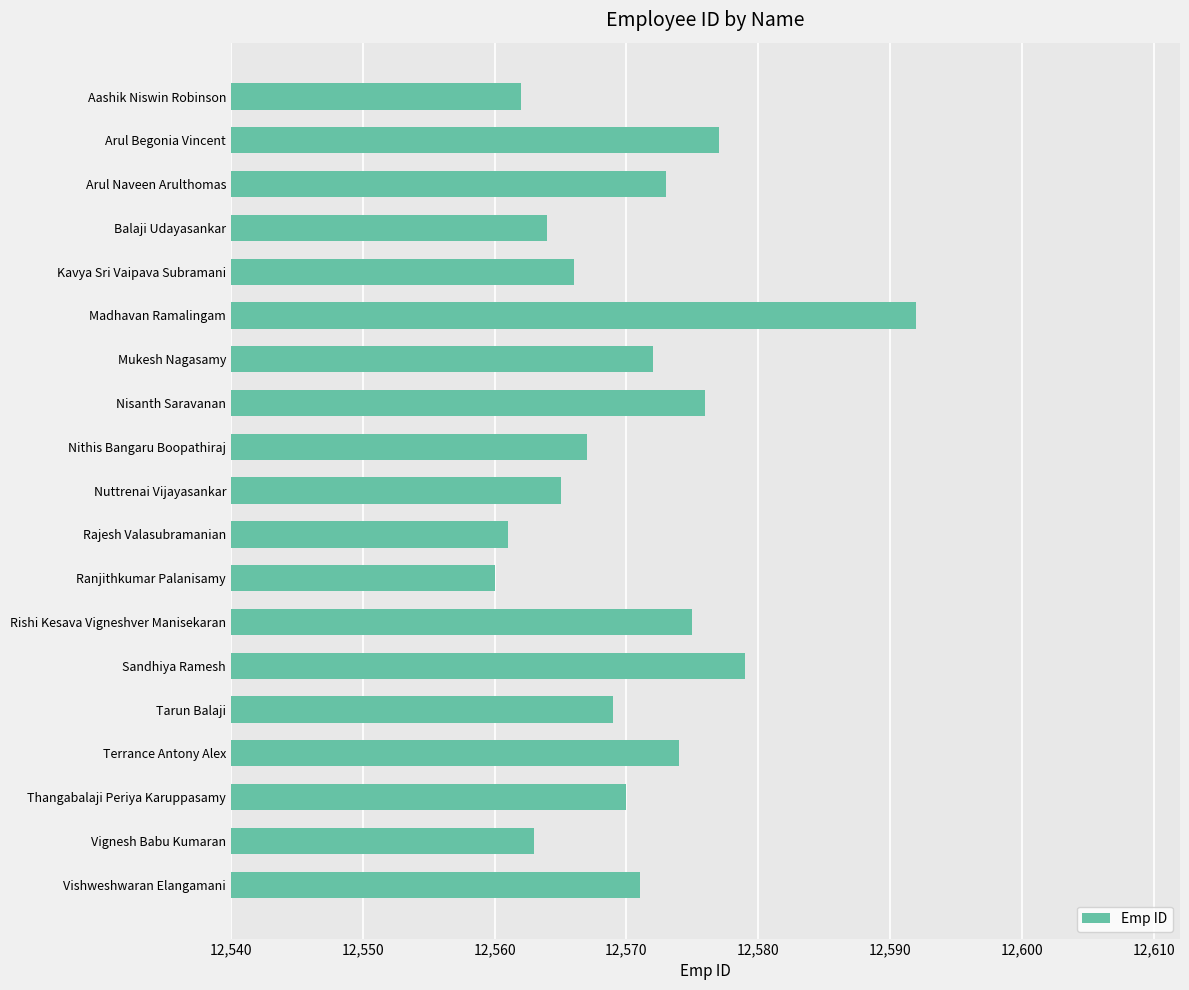

What is the average value?

12570